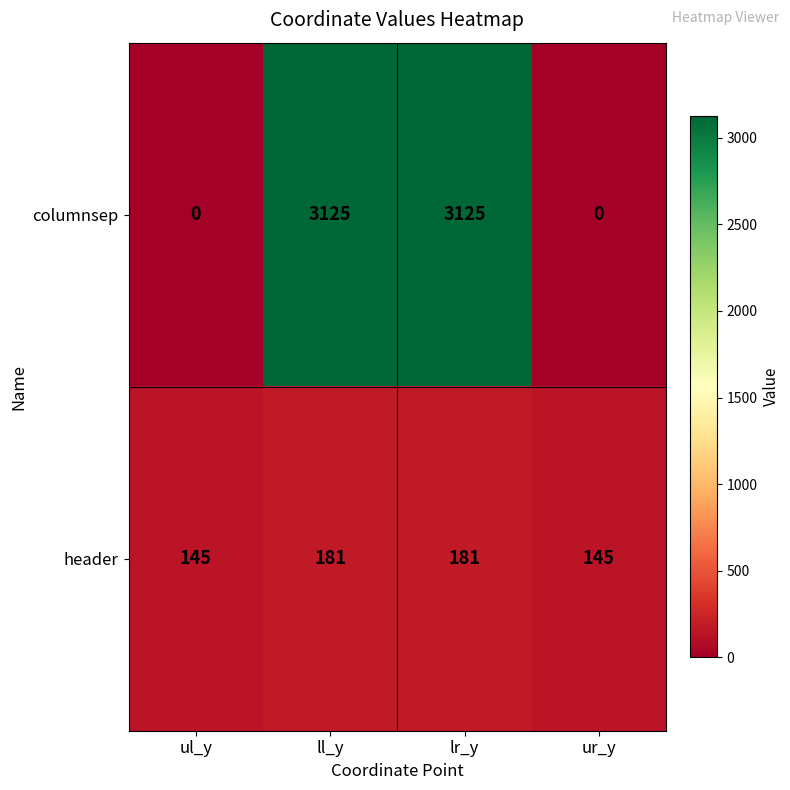

List the series in order of their overall mean, lowest first.

header, columnsep